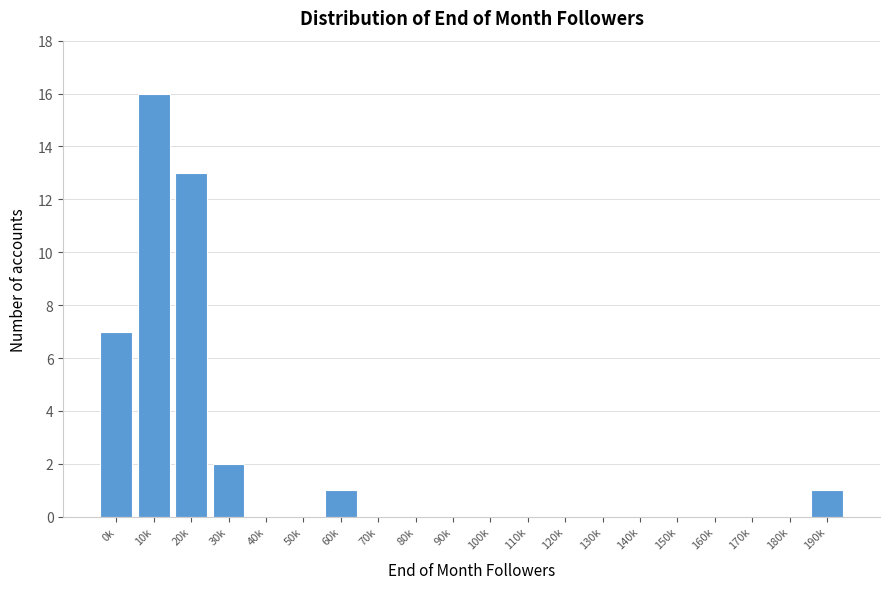

Reading left to right, transcribe all the data shown in this chart.

0k=7	10k=16	20k=13	30k=2	40k=0	50k=0	60k=1	70k=0	80k=0	90k=0	100k=0	110k=0	120k=0	130k=0	140k=0	150k=0	160k=0	170k=0	180k=0	190k=1